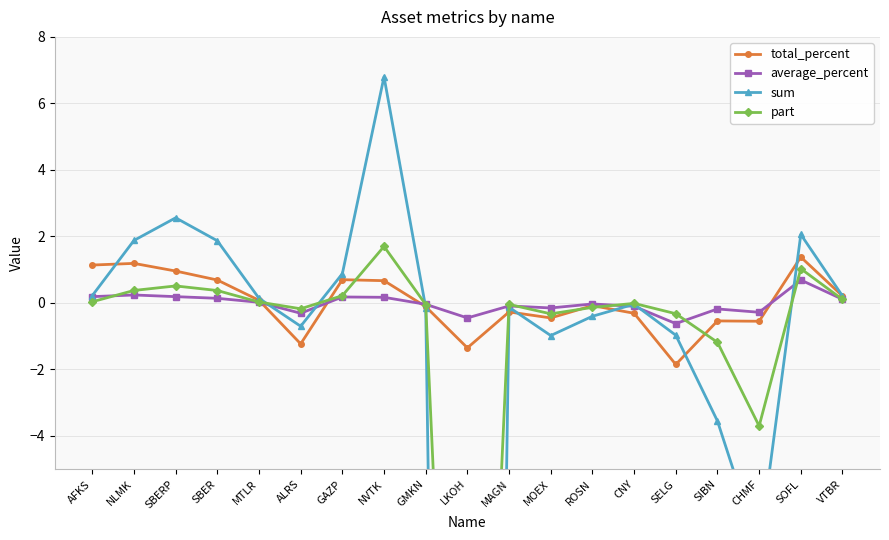

After their last crossing, which series has the higher values: part or sum?

sum